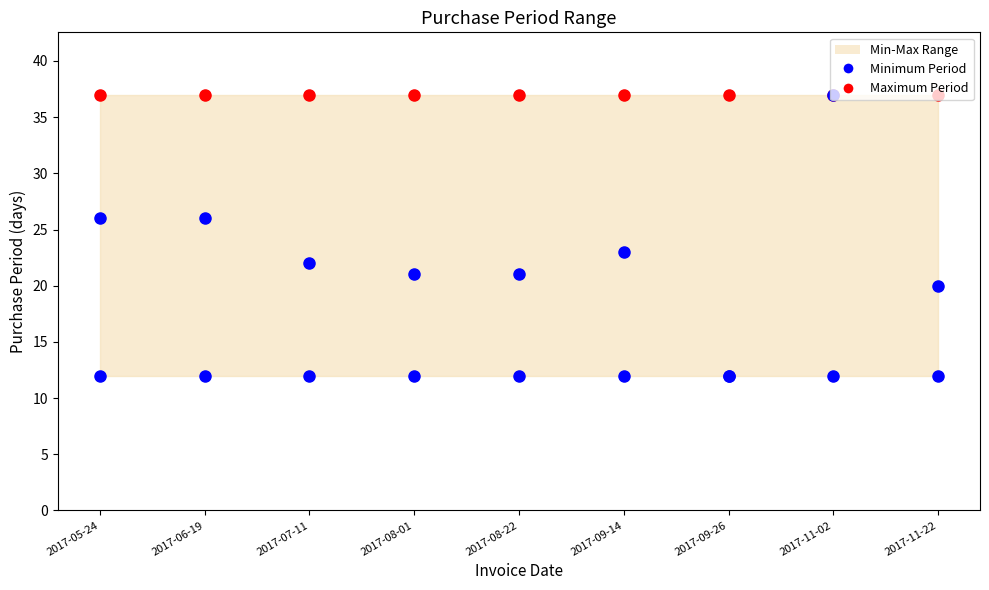

At which category is the sum across all series the highest?

2017-11-02